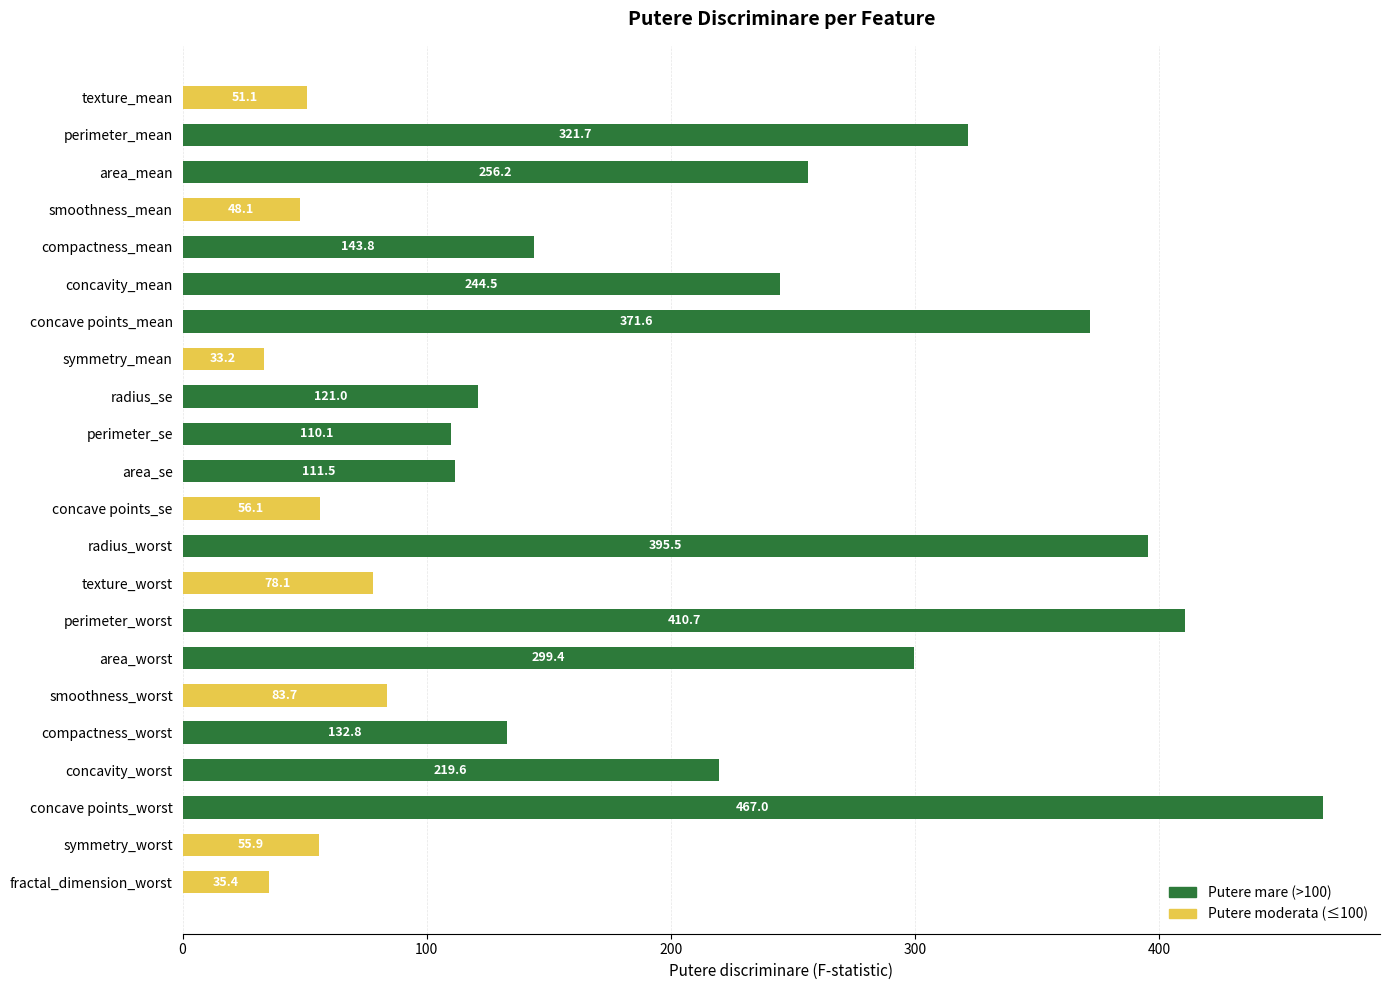

Rank the categories by value from lowest to highest.

symmetry_mean, fractal_dimension_worst, smoothness_mean, texture_mean, symmetry_worst, concave points_se, texture_worst, smoothness_worst, perimeter_se, area_se, radius_se, compactness_worst, compactness_mean, concavity_worst, concavity_mean, area_mean, area_worst, perimeter_mean, concave points_mean, radius_worst, perimeter_worst, concave points_worst